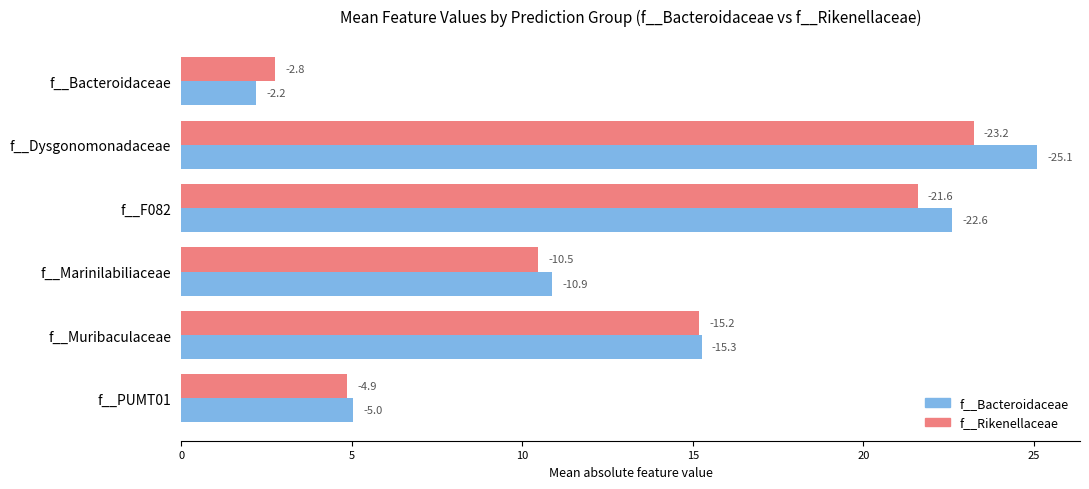

At how many categories does at least one series exceed 22?

2